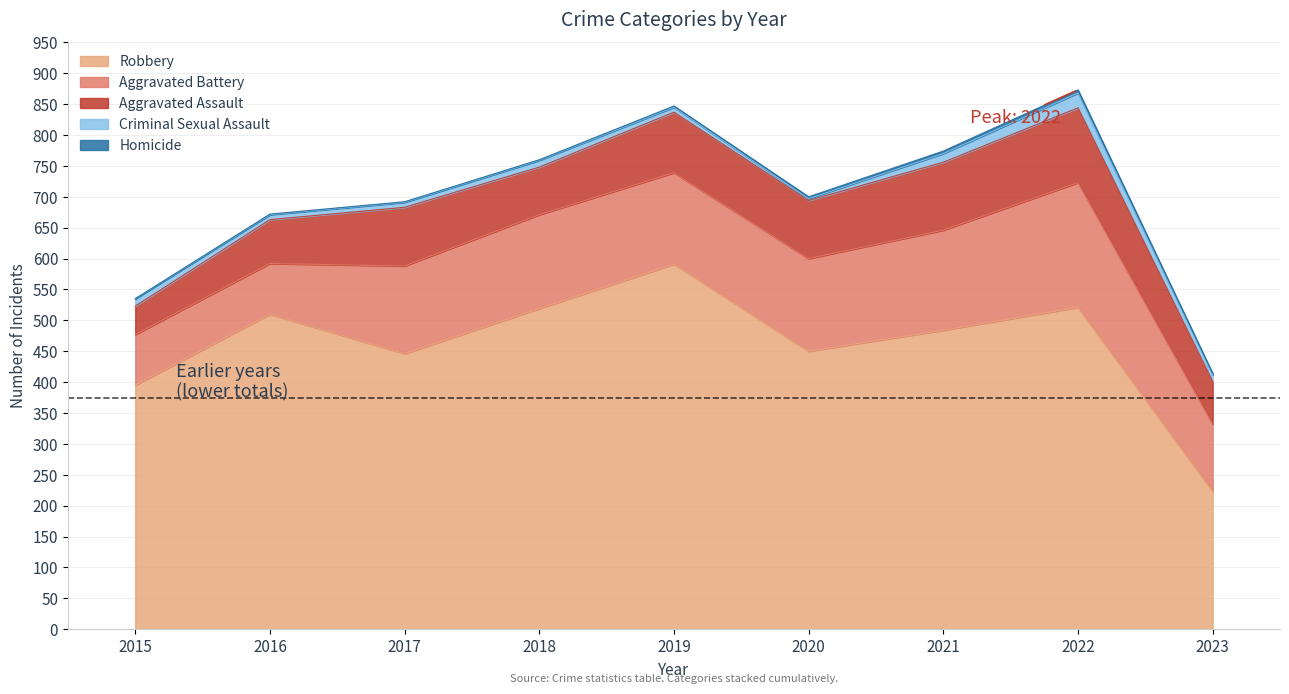

What is the maximum value for Criminal Sexual Assault?

24